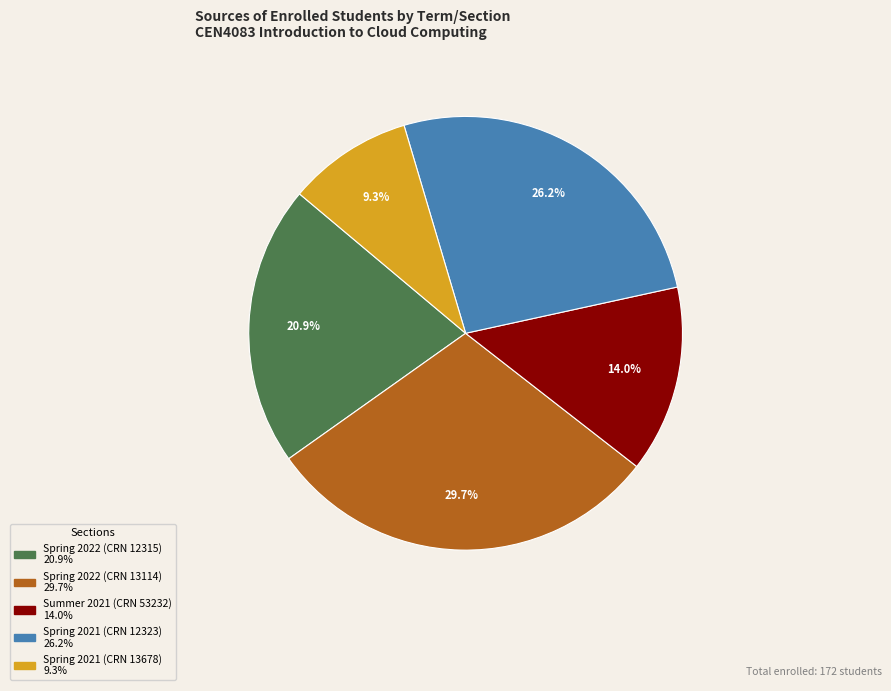

To the nearest percent, what percentage of the pie is Spring 2021 (CRN 12323)?

26%